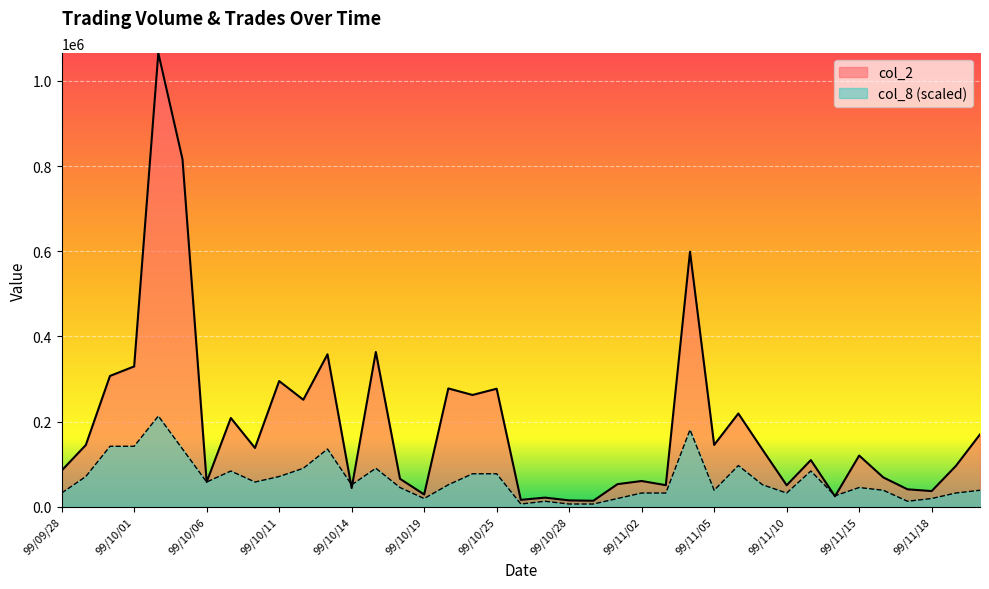

Reading left to right, transcribe all the data shown in this chart.

col_2: 84990.0	145030.0	307210.0	329530.0	1065370.0	816220.0	58100.0	208480.0	138060.0	295130.0	251310.0	357930.0	43830.0	363490.0	65700.0	28900.0	277860.0	262540.0	277140.0	16200.0	21500.0	15000.0	14100.0	53100.0	60500.0	50700.0	598900.0	145230.0	218980.0	134110.0	50550.0	109620.0	24570.0	120220.0	68870.0	41000.0	36850.0	95790.0	169980.0
col_8: 32283.9	71024.7	142049.3	142049.3	213074.0	135592.5	58111.1	83938.2	58111.1	71024.7	90395.0	135592.5	51654.3	90395.0	45197.5	19370.4	51654.3	77481.5	77481.5	6456.8	12913.6	6456.8	6456.8	19370.4	32283.9	32283.9	180790.1	38740.7	96851.8	51654.3	32283.9	83938.2	25827.2	45197.5	38740.7	12913.6	19370.4	32283.9	38740.7